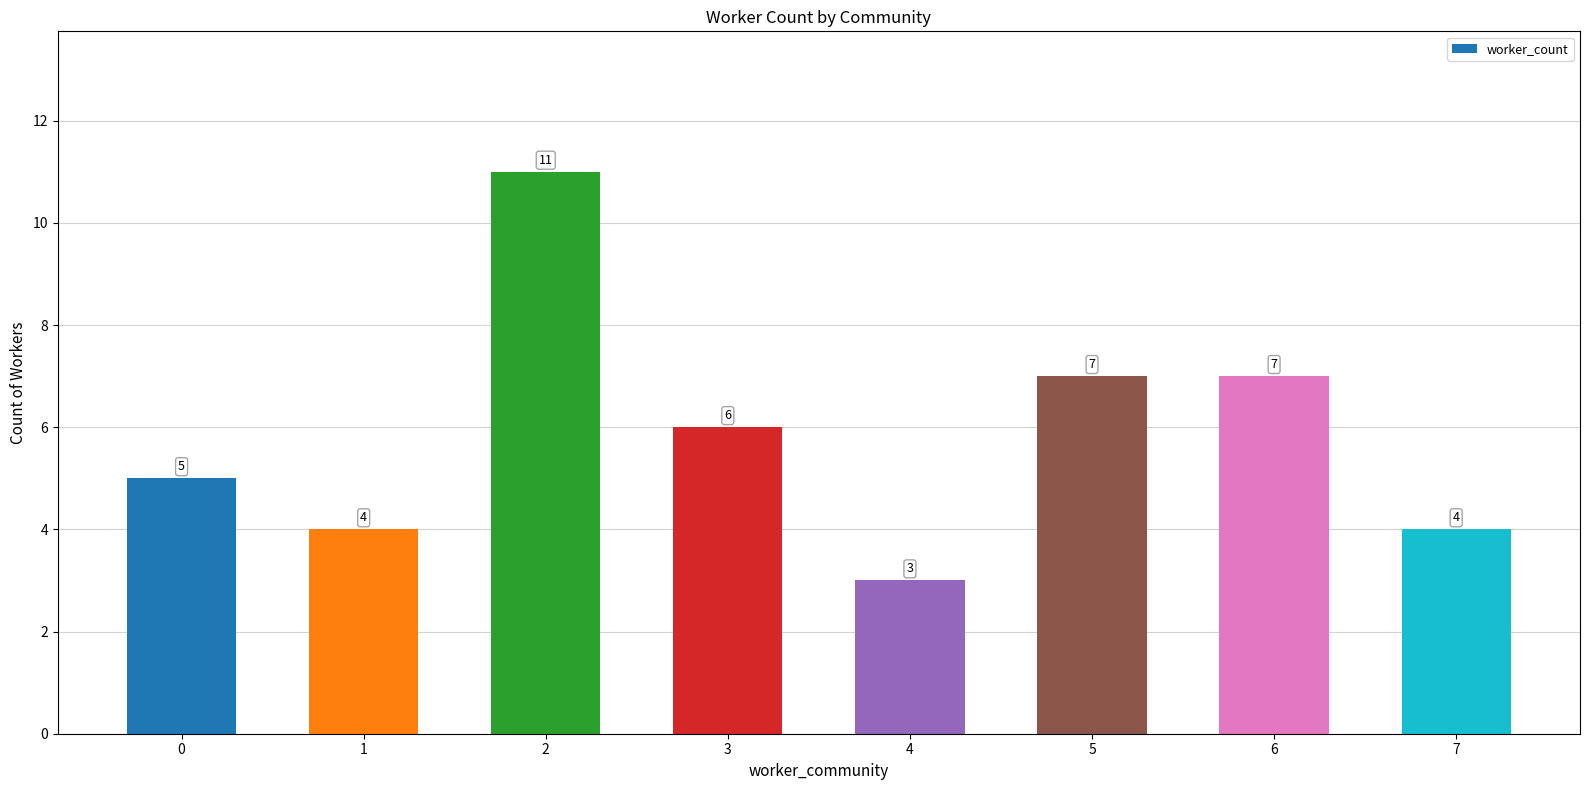

What is the greatest value displayed?

11